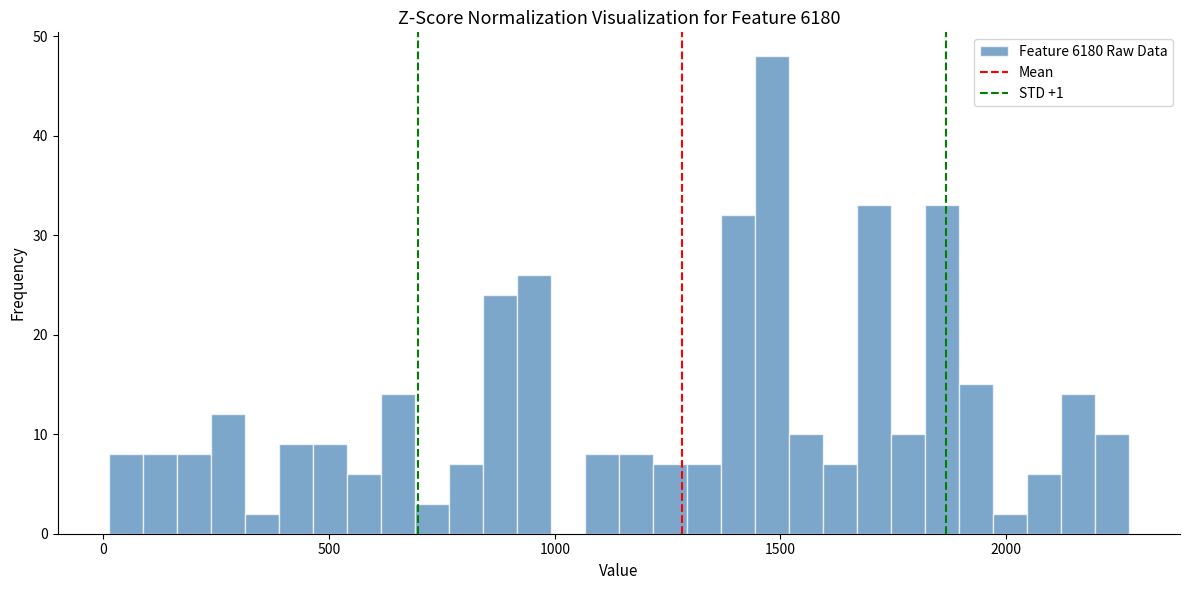

Around what value on the x-axis is the tallest bar? Give the approximate position of its centre, as read against the axis.

1500